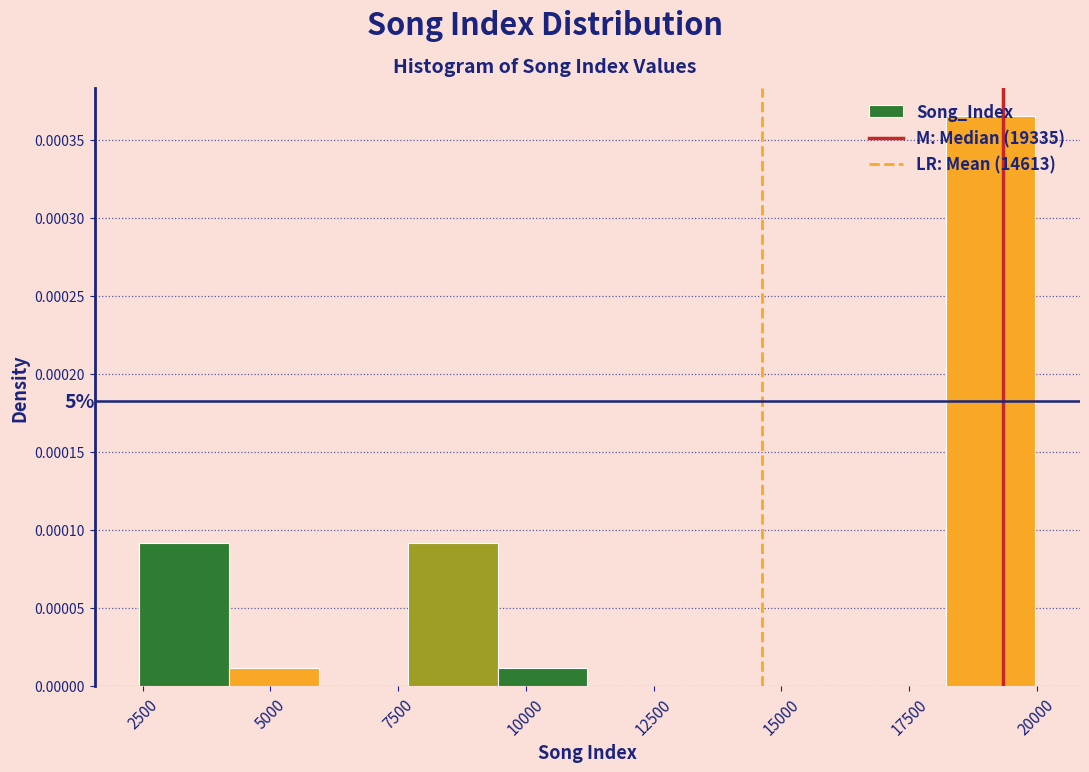

Around what value on the x-axis is the tallest bar? Give the approximate position of its centre, as read against the axis.

19000